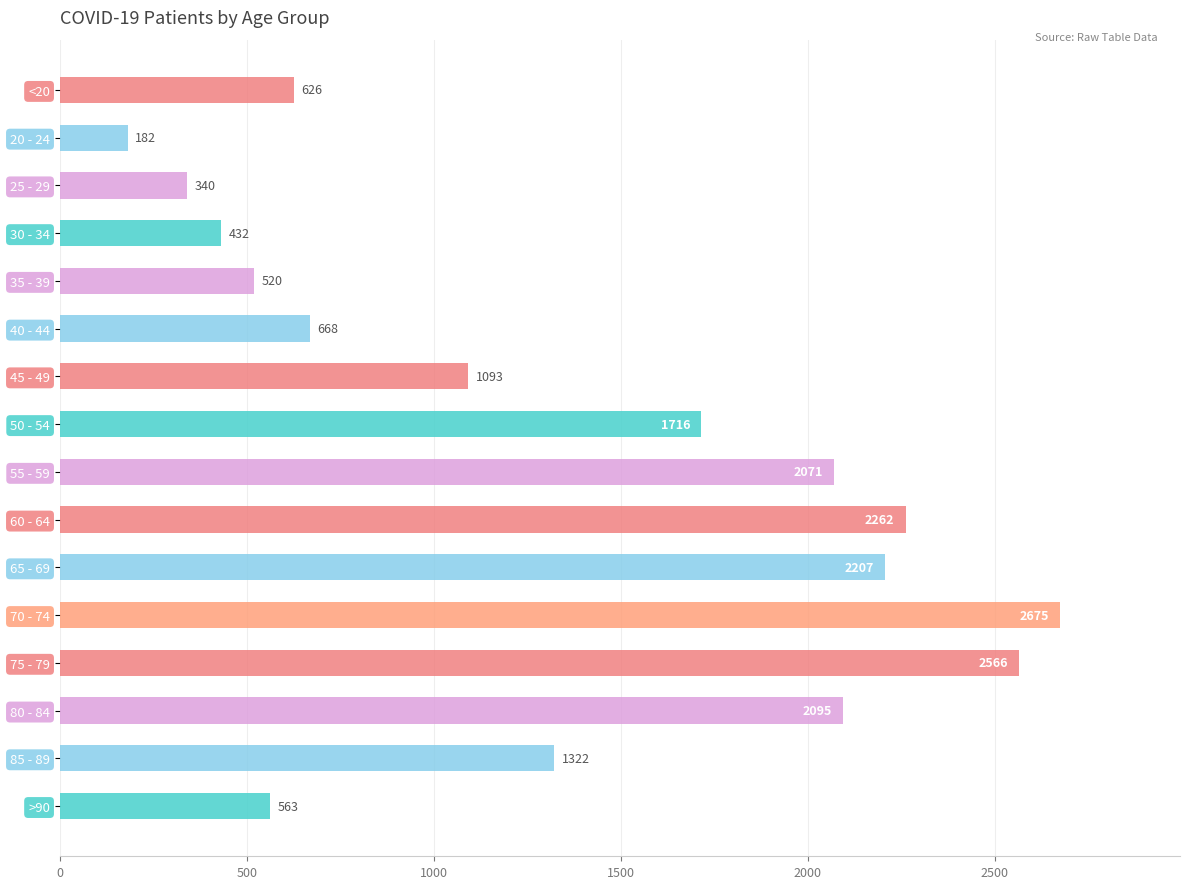

At which label is the value closest to 1428?

85 - 89